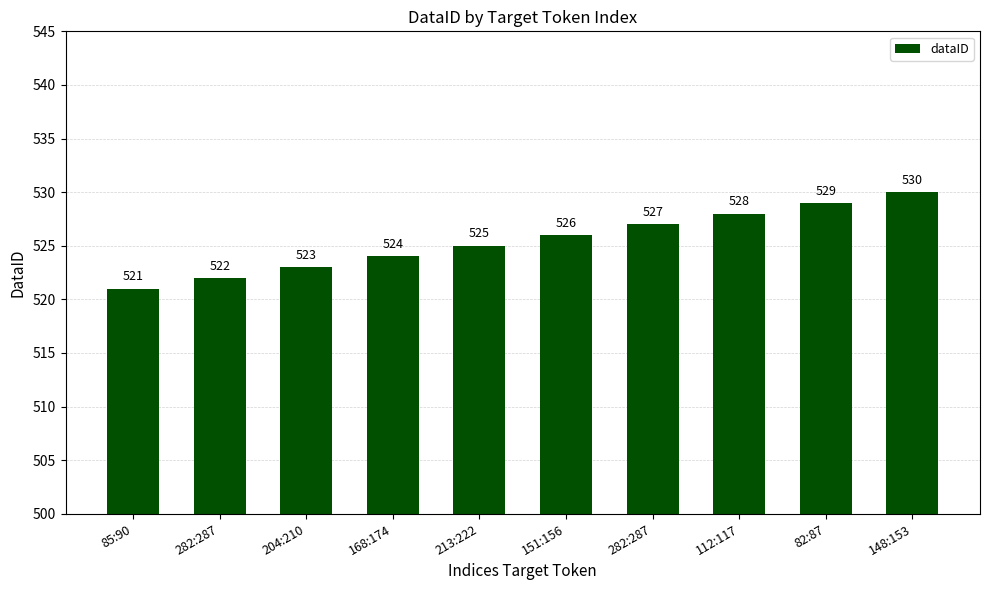

What is the difference between the values at 112:117 and 213:222?

3